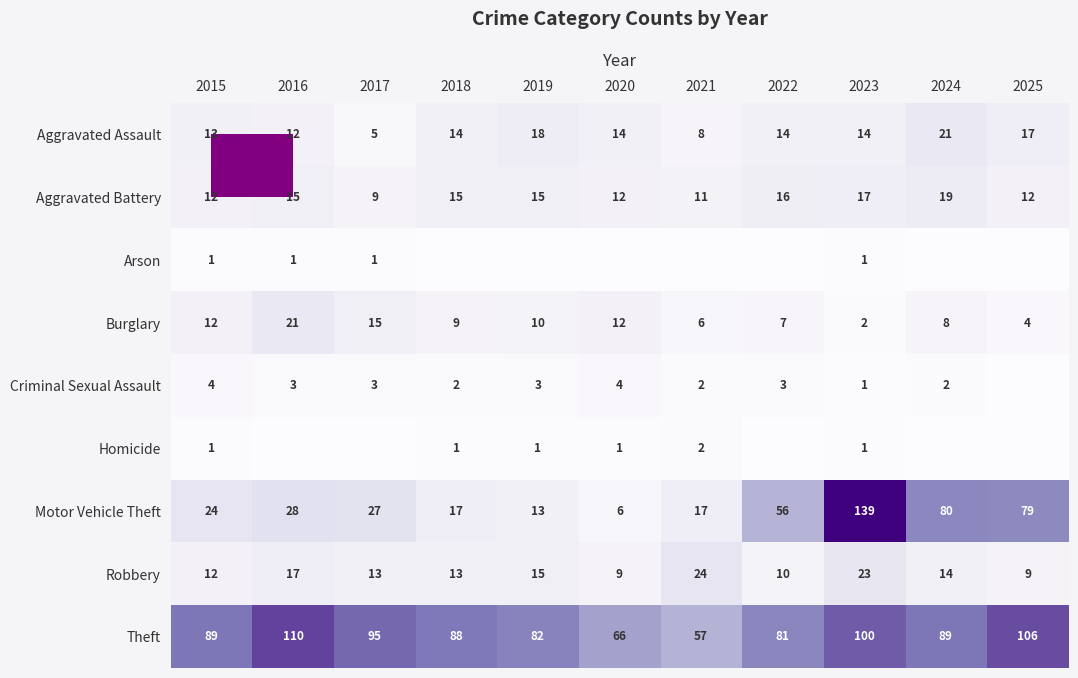

What is the difference between the highest and lowest values at 2021?

57